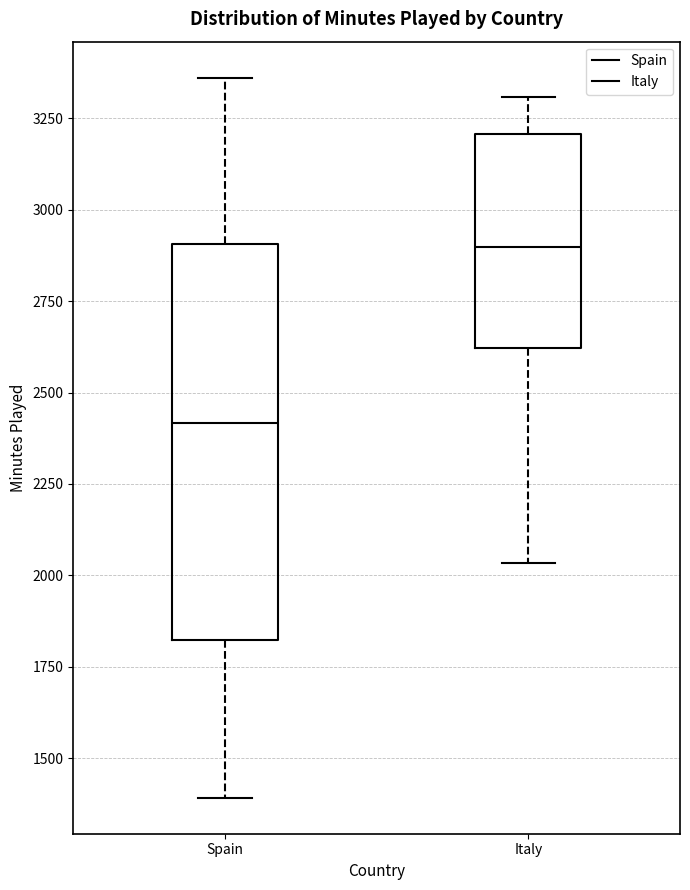

Reading left to right, read every box against the y-axis: the position of its median line, the range the box covers, and the ends of its whiskers. The values are not printed on the chart, so give them approximately, as read against the axis.

Spain: median 2400, box 1800 to 2900, whiskers 1400 to 3350
Italy: median 2900, box 2600 to 3200, whiskers 2050 to 3300